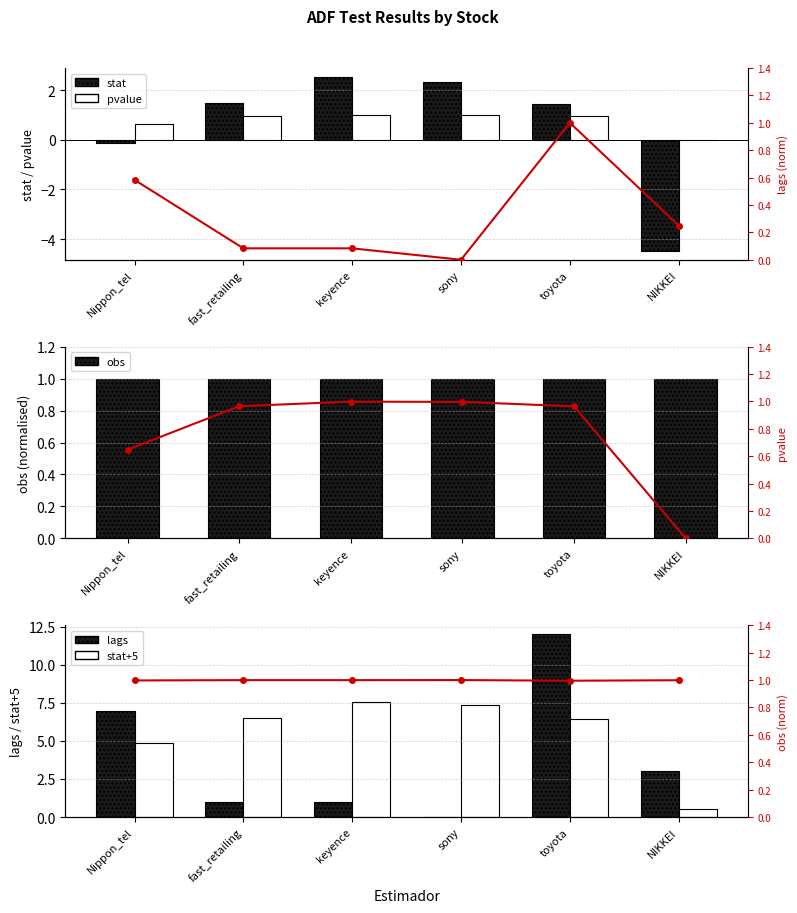

What is the label of the 6th bar from the right?

Nippon_tel